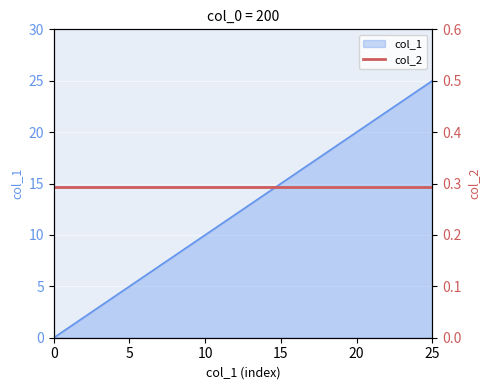

What is the sum of the values at 8 and 21?

29